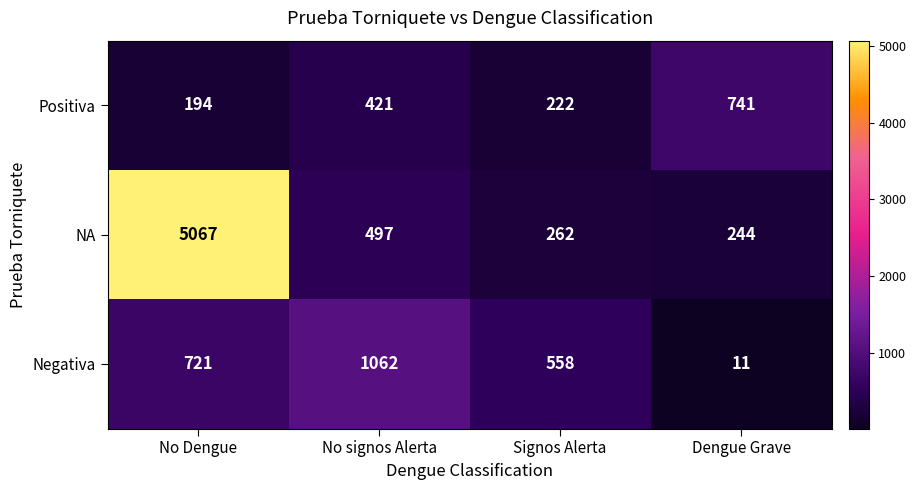

List the series in order of their overall mean, lowest first.

Positiva, Negativa, NA